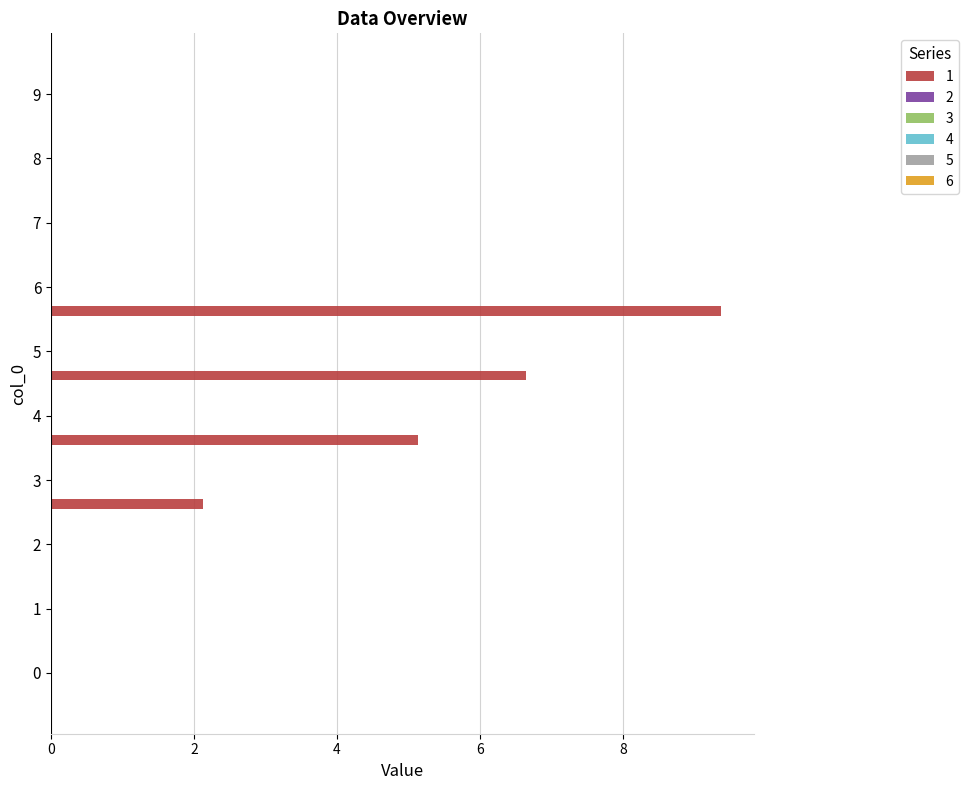

What is the maximum value shown in the chart?

9.4